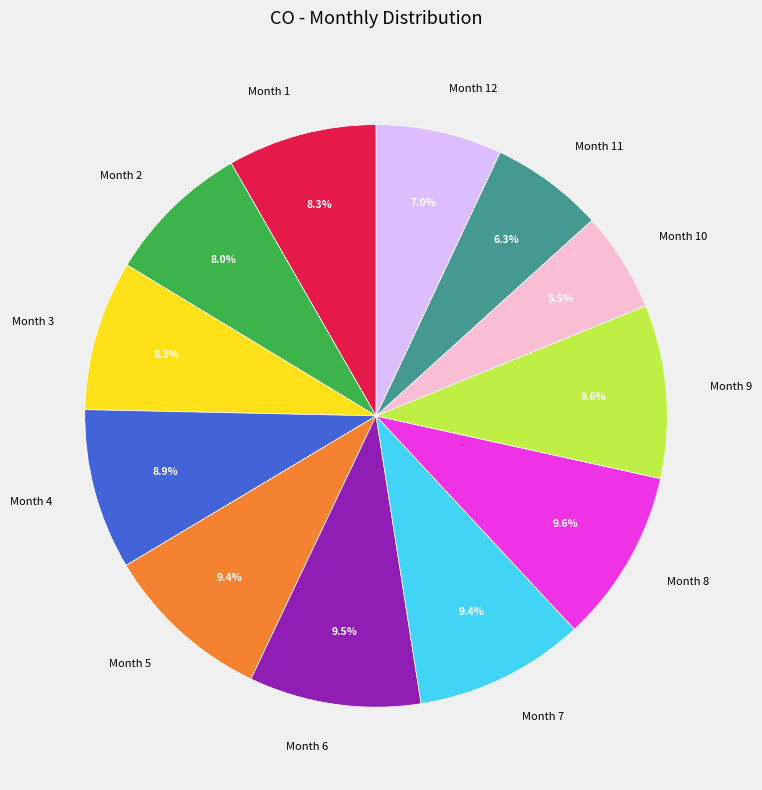

Does any single category account for the majority?

No